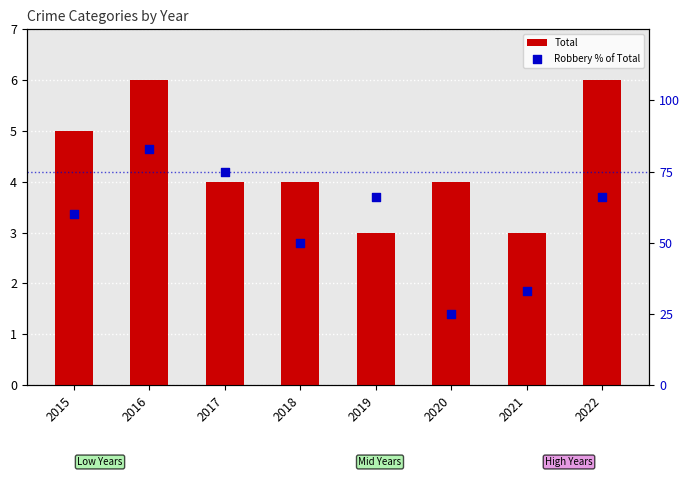

Which series has the largest Y range (max minus min)?

Robbery % of Total